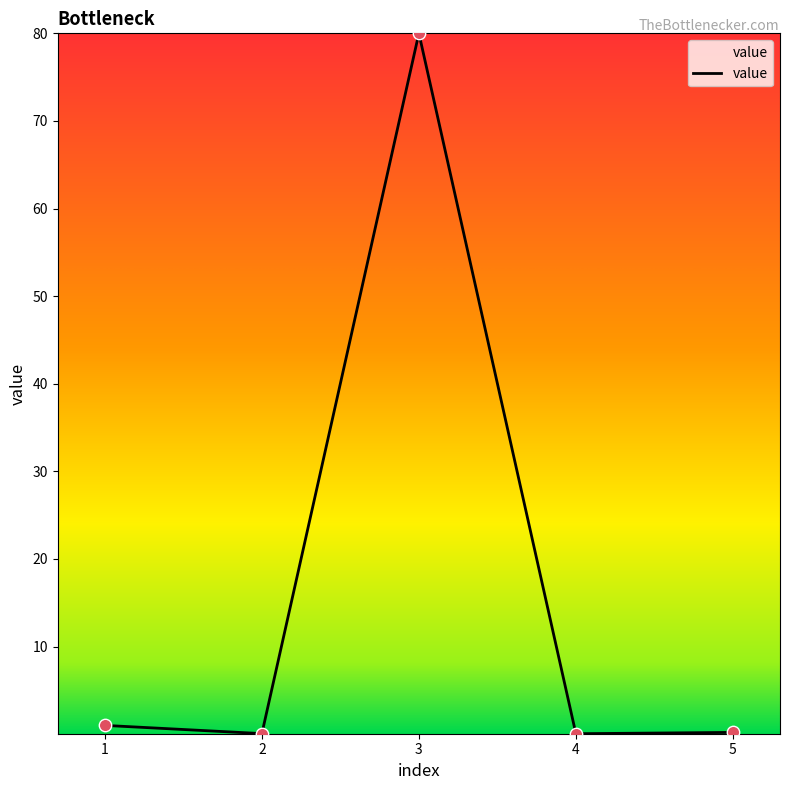

True or false: the data shows 30.5 at 3.

False